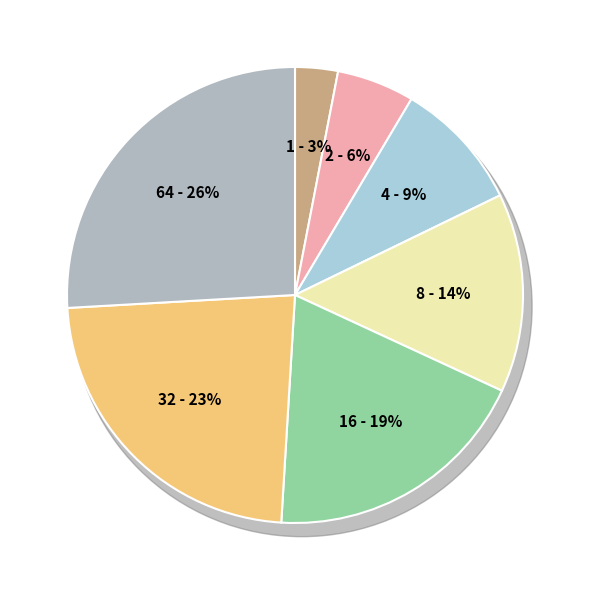

To the nearest percent, what is the average slice percentage?

14%